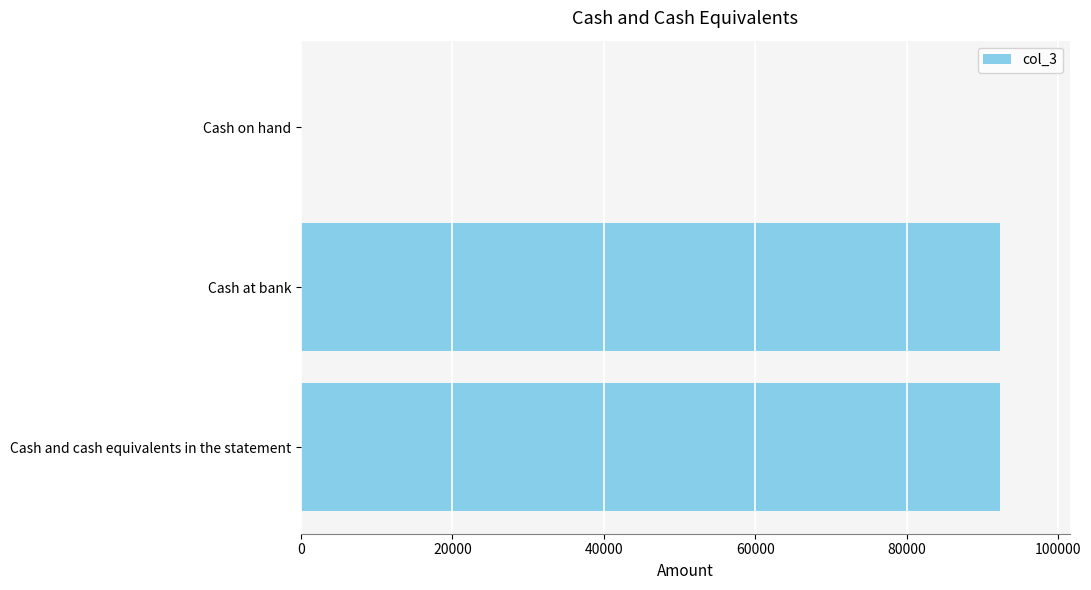

What is the average value?

61543